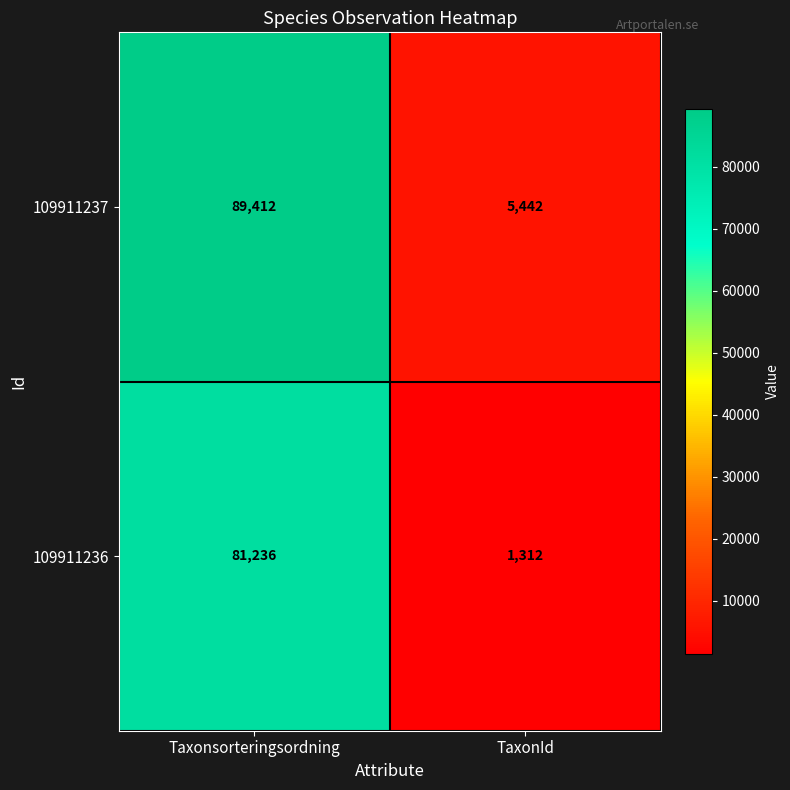

What is the sum of all 109911237 values?

94854